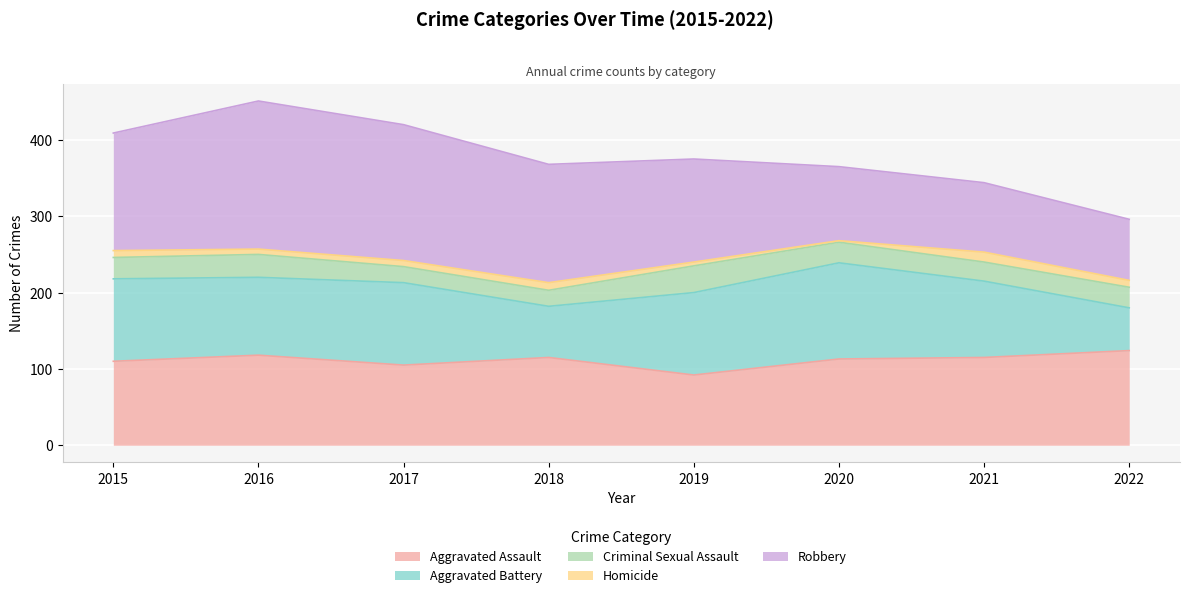

How many interior local peaks does the Criminal Sexual Assault series have?

2